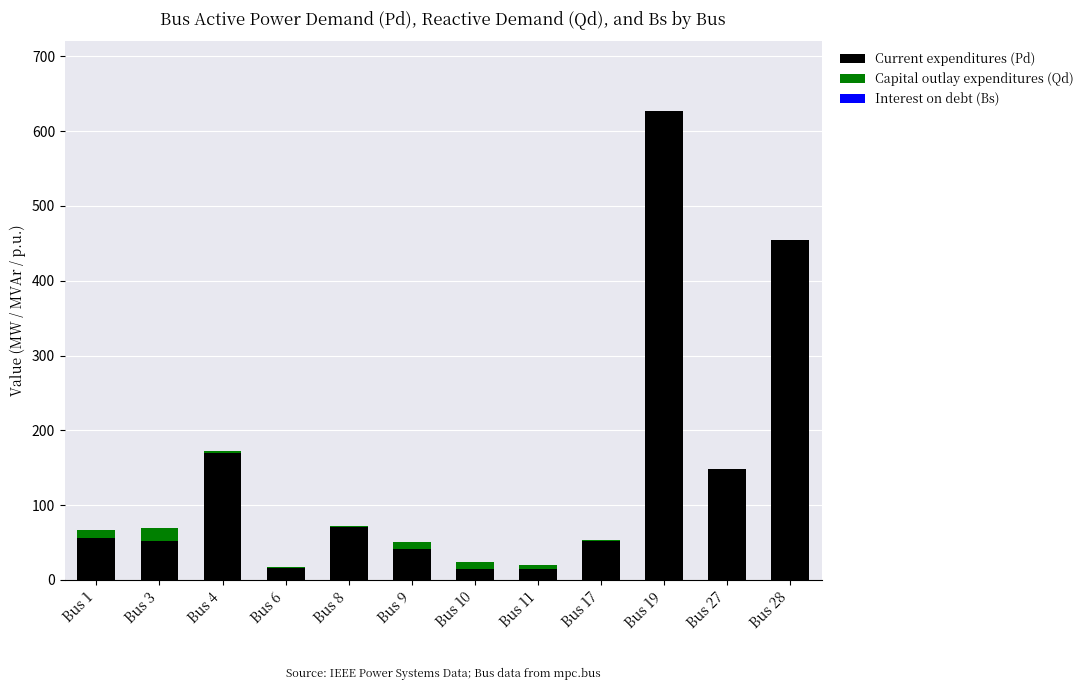

The Current expenditures (Pd) series shows 52.7 at Bus 17. True or false?

True